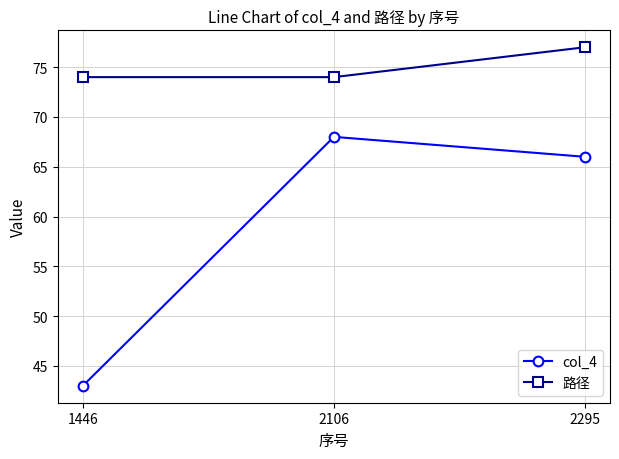

Does the chart have visible grid lines?

Yes